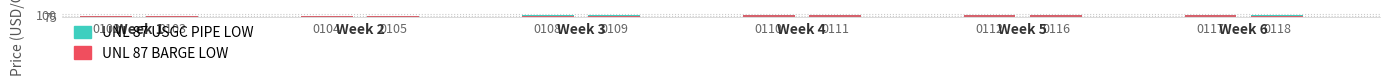

Reading left to right, transcribe all the data shown in this chart.

UNL 87 USGC PIPE LOW: 81.5	81.0	81.8	83.0	85.2	86.5	93.0	90.5	92.0	87.2	84.0	83.5
UNL 87 BARGE LOW: 77.5	78.2	79.0	79.2	80.8	80.8	87.0	87.2	88.5	86.0	83.8	82.5